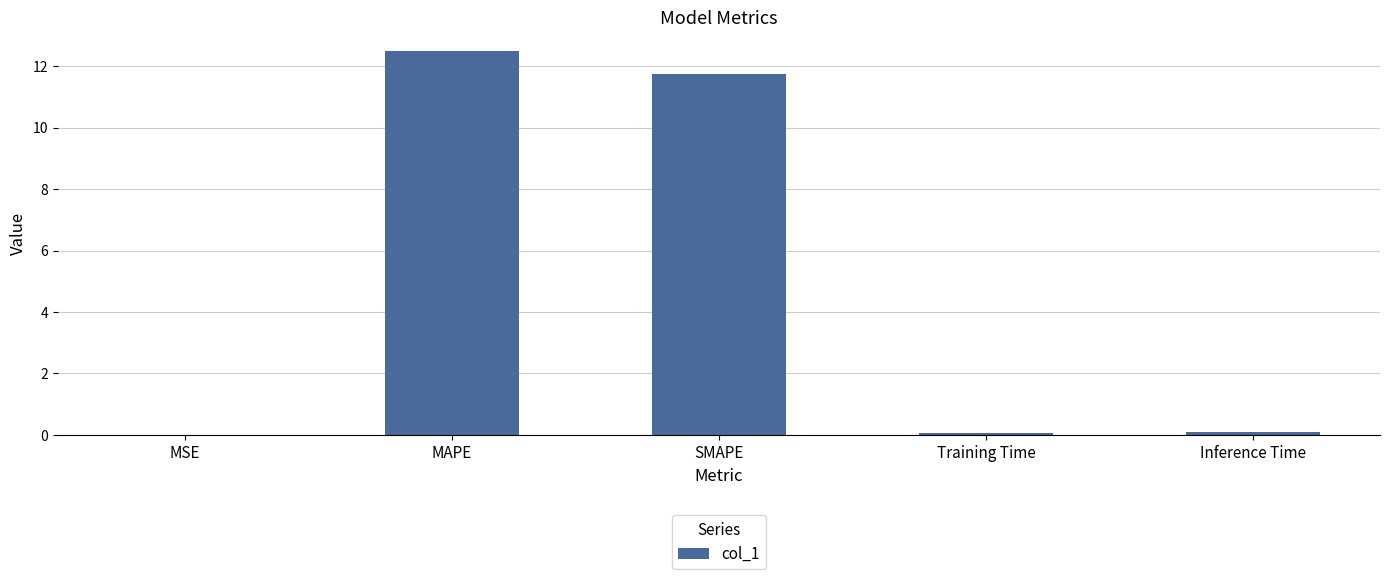

Is it true that the value at MAPE is 17.8?

False